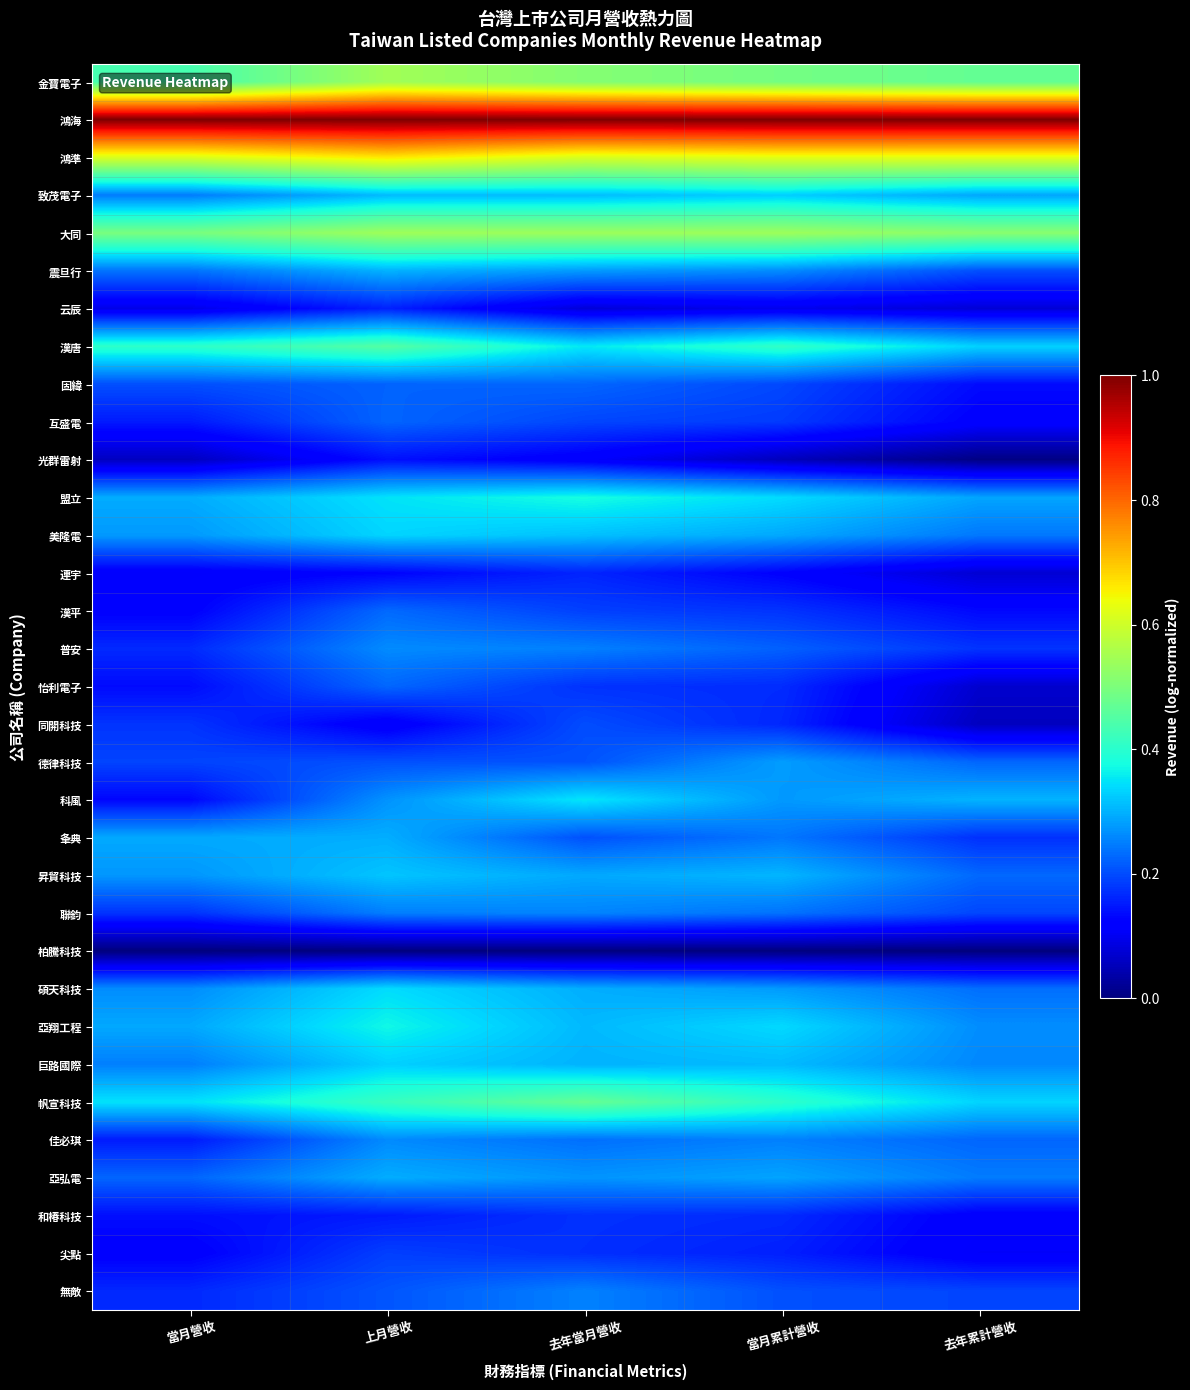

Reading left to right, what are all the values shown in this chart?

金寶電子: 當月營收=0.4	上月營收=0.5	去年當月營收=0.5	當月累計營收=0.5	去年累計營收=0.5
鴻海: 當月營收=1.0	上月營收=1.0	去年當月營收=1.0	當月累計營收=1.0	去年累計營收=1.0
鴻準: 當月營收=0.6	上月營收=0.7	去年當月營收=0.6	當月累計營收=0.6	去年累計營收=0.6
致茂電子: 當月營收=0.2	上月營收=0.3	去年當月營收=0.3	當月累計營收=0.3	去年累計營收=0.3
大同: 當月營收=0.5	上月營收=0.5	去年當月營收=0.5	當月累計營收=0.5	去年累計營收=0.5
震旦行: 當月營收=0.2	上月營收=0.3	去年當月營收=0.3	當月累計營收=0.3	去年累計營收=0.2
云辰: 當月營收=0.1	上月營收=0.2	去年當月營收=0.1	當月累計營收=0.1	去年累計營收=0.1
漢唐: 當月營收=0.4	上月營收=0.5	去年當月營收=0.4	當月累計營收=0.4	去年累計營收=0.3
固緯: 當月營收=0.2	上月營收=0.2	去年當月營收=0.2	當月累計營收=0.2	去年累計營收=0.1
互盛電: 當月營收=0.2	上月營收=0.2	去年當月營收=0.2	當月累計營收=0.2	去年累計營收=0.1
光群雷射: 當月營收=0.1	上月營收=0.1	去年當月營收=0.1	當月累計營收=0.1	去年累計營收=0.0
盟立: 當月營收=0.3	上月營收=0.3	去年當月營收=0.4	當月累計營收=0.3	去年累計營收=0.3
美隆電: 當月營收=0.3	上月營收=0.3	去年當月營收=0.3	當月累計營收=0.3	去年累計營收=0.2
連宇: 當月營收=0.1	上月營收=0.1	去年當月營收=0.2	當月累計營收=0.1	去年累計營收=0.1
漢平: 當月營收=0.1	上月營收=0.2	去年當月營收=0.2	當月累計營收=0.2	去年累計營收=0.1
普安: 當月營收=0.2	上月營收=0.3	去年當月營收=0.3	當月累計營收=0.2	去年累計營收=0.2
怡利電子: 當月營收=0.1	上月營收=0.2	去年當月營收=0.2	當月累計營收=0.2	去年累計營收=0.1
同開科技: 當月營收=0.2	上月營收=0.1	去年當月營收=0.2	當月累計營收=0.2	去年累計營收=0.1
德律科技: 當月營收=0.2	上月營收=0.2	去年當月營收=0.2	當月累計營收=0.3	去年累計營收=0.2
科風: 當月營收=0.1	上月營收=0.3	去年當月營收=0.4	當月累計營收=0.3	去年累計營收=0.3
夆典: 當月營收=0.3	上月營收=0.3	去年當月營收=0.2	當月累計營收=0.2	去年累計營收=0.2
昇貿科技: 當月營收=0.3	上月營收=0.3	去年當月營收=0.3	當月累計營收=0.3	去年累計營收=0.2
聯鈞: 當月營收=0.2	上月營收=0.2	去年當月營收=0.3	當月累計營收=0.2	去年累計營收=0.2
柏騰科技: 當月營收=0.0	上月營收=0.0	去年當月營收=0.0	當月累計營收=0.0	去年累計營收=0.0
碩天科技: 當月營收=0.3	上月營收=0.3	去年當月營收=0.3	當月累計營收=0.3	去年累計營收=0.2
亞翔工程: 當月營收=0.3	上月營收=0.4	去年當月營收=0.3	當月累計營收=0.3	去年累計營收=0.3
巨路國際: 當月營收=0.3	上月營收=0.3	去年當月營收=0.3	當月累計營收=0.3	去年累計營收=0.3
帆宣科技: 當月營收=0.3	上月營收=0.4	去年當月營收=0.5	當月累計營收=0.4	去年累計營收=0.3
佳必琪: 當月營收=0.2	上月營收=0.3	去年當月營收=0.2	當月累計營收=0.3	去年累計營收=0.2
亞弘電: 當月營收=0.2	上月營收=0.3	去年當月營收=0.3	當月累計營收=0.3	去年累計營收=0.2
和椿科技: 當月營收=0.1	上月營收=0.2	去年當月營收=0.2	當月累計營收=0.2	去年累計營收=0.1
尖點: 當月營收=0.1	上月營收=0.2	去年當月營收=0.2	當月累計營收=0.2	去年累計營收=0.1
無敵: 當月營收=0.2	上月營收=0.2	去年當月營收=0.3	當月累計營收=0.2	去年累計營收=0.2